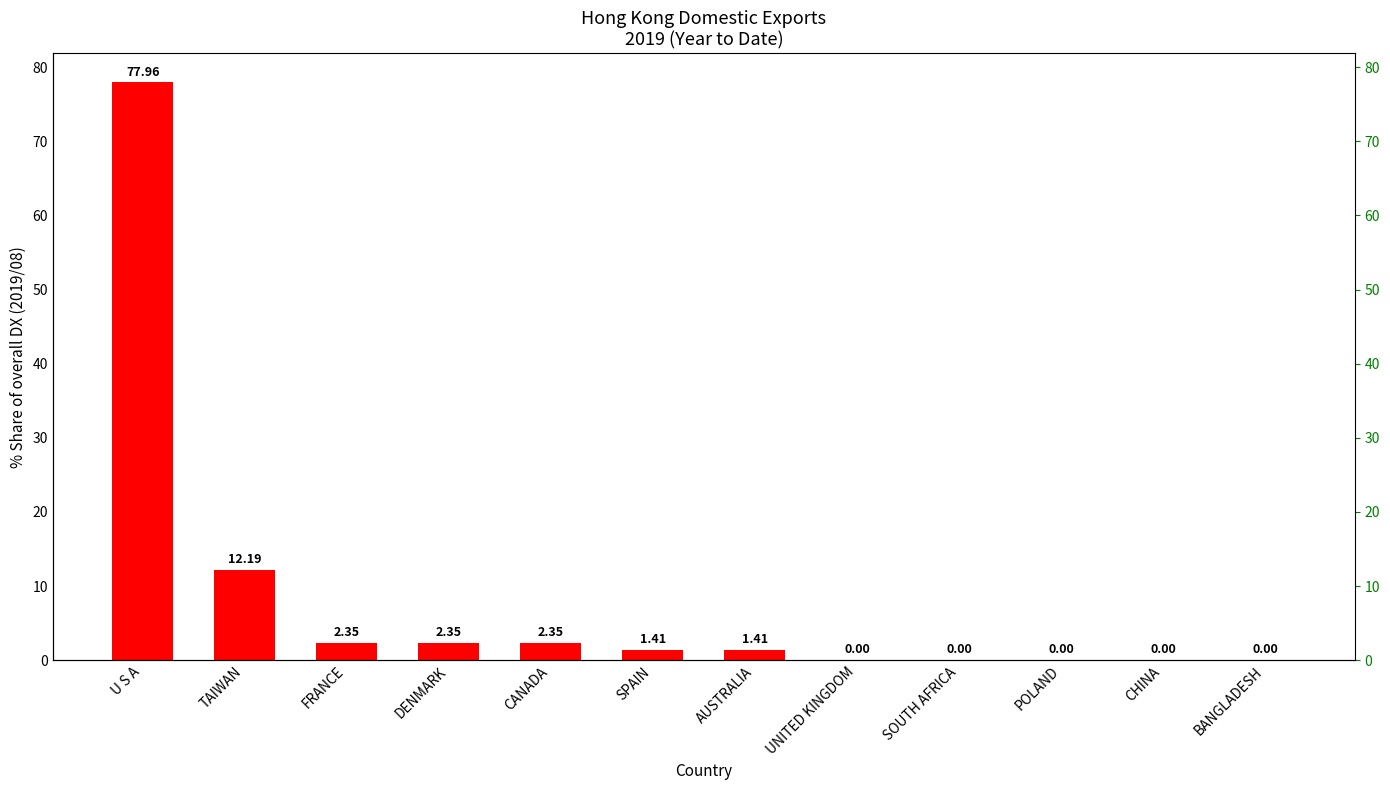

List the labels in order of value, largest first.

U S A, TAIWAN, FRANCE, DENMARK, CANADA, SPAIN, AUSTRALIA, UNITED KINGDOM, SOUTH AFRICA, POLAND, CHINA, BANGLADESH